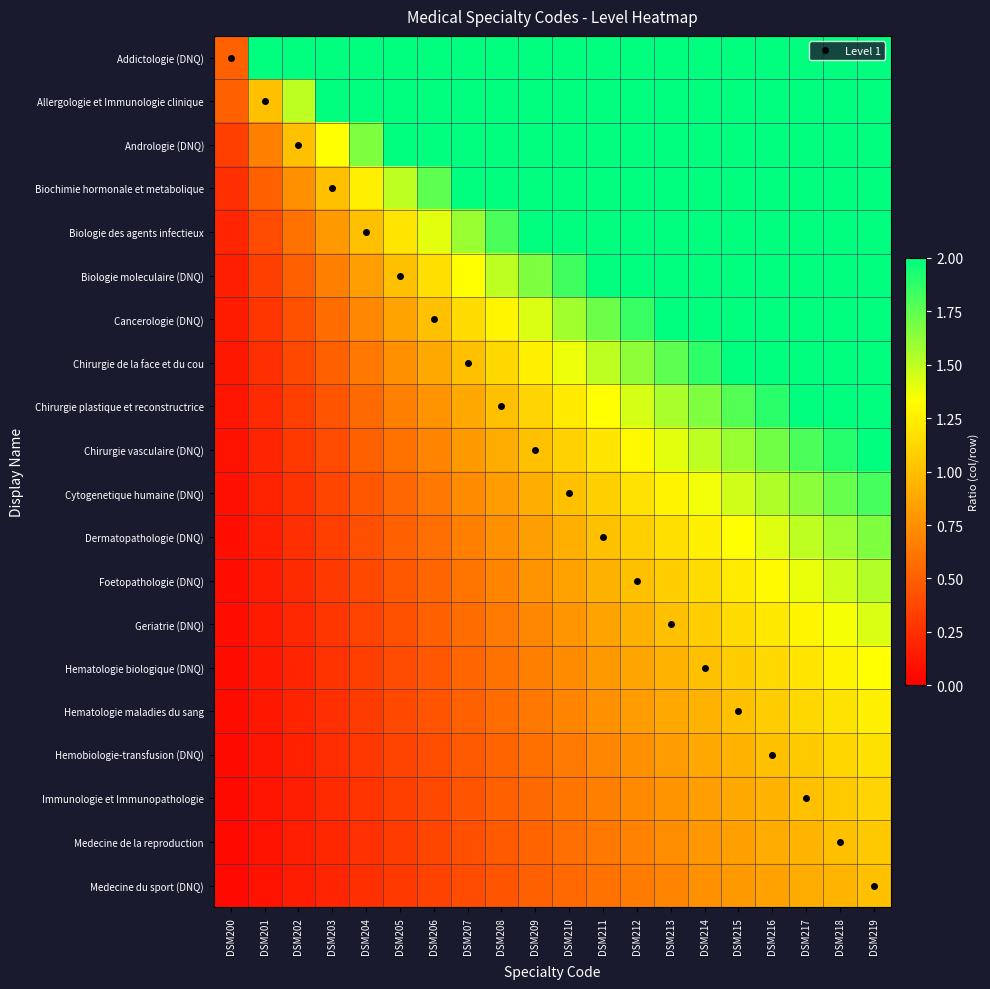

Reading right to left, extract all data points from this chart.

Addictologie (DNQ): DSM219=2.0	DSM218=2.0	DSM217=2.0	DSM216=2.0	DSM215=2.0	DSM214=2.0	DSM213=2.0	DSM212=2.0	DSM211=2.0	DSM210=2.0	DSM209=2.0	DSM208=2.0	DSM207=2.0	DSM206=2.0	DSM205=2.0	DSM204=2.0	DSM203=2.0	DSM202=2.0	DSM201=2.0	DSM200=0.5
Allergologie et Immunologie clinique: DSM219=2.0	DSM218=2.0	DSM217=2.0	DSM216=2.0	DSM215=2.0	DSM214=2.0	DSM213=2.0	DSM212=2.0	DSM211=2.0	DSM210=2.0	DSM209=2.0	DSM208=2.0	DSM207=2.0	DSM206=2.0	DSM205=2.0	DSM204=2.0	DSM203=2.0	DSM202=1.5	DSM201=1.0	DSM200=0.5
Andrologie (DNQ): DSM219=2.0	DSM218=2.0	DSM217=2.0	DSM216=2.0	DSM215=2.0	DSM214=2.0	DSM213=2.0	DSM212=2.0	DSM211=2.0	DSM210=2.0	DSM209=2.0	DSM208=2.0	DSM207=2.0	DSM206=2.0	DSM205=2.0	DSM204=1.7	DSM203=1.3	DSM202=1.0	DSM201=0.7	DSM200=0.3
Biochimie hormonale et metabolique: DSM219=2.0	DSM218=2.0	DSM217=2.0	DSM216=2.0	DSM215=2.0	DSM214=2.0	DSM213=2.0	DSM212=2.0	DSM211=2.0	DSM210=2.0	DSM209=2.0	DSM208=2.0	DSM207=2.0	DSM206=1.8	DSM205=1.5	DSM204=1.2	DSM203=1.0	DSM202=0.8	DSM201=0.5	DSM200=0.2
Biologie des agents infectieux: DSM219=2.0	DSM218=2.0	DSM217=2.0	DSM216=2.0	DSM215=2.0	DSM214=2.0	DSM213=2.0	DSM212=2.0	DSM211=2.0	DSM210=2.0	DSM209=2.0	DSM208=1.8	DSM207=1.6	DSM206=1.4	DSM205=1.2	DSM204=1.0	DSM203=0.8	DSM202=0.6	DSM201=0.4	DSM200=0.2
Biologie moleculaire (DNQ): DSM219=2.0	DSM218=2.0	DSM217=2.0	DSM216=2.0	DSM215=2.0	DSM214=2.0	DSM213=2.0	DSM212=2.0	DSM211=2.0	DSM210=1.8	DSM209=1.7	DSM208=1.5	DSM207=1.3	DSM206=1.2	DSM205=1.0	DSM204=0.8	DSM203=0.7	DSM202=0.5	DSM201=0.3	DSM200=0.2
Cancerologie (DNQ): DSM219=2.0	DSM218=2.0	DSM217=2.0	DSM216=2.0	DSM215=2.0	DSM214=2.0	DSM213=2.0	DSM212=1.9	DSM211=1.7	DSM210=1.6	DSM209=1.4	DSM208=1.3	DSM207=1.1	DSM206=1.0	DSM205=0.9	DSM204=0.7	DSM203=0.6	DSM202=0.4	DSM201=0.3	DSM200=0.1
Chirurgie de la face et du cou: DSM219=2.0	DSM218=2.0	DSM217=2.0	DSM216=2.0	DSM215=2.0	DSM214=1.9	DSM213=1.8	DSM212=1.6	DSM211=1.5	DSM210=1.4	DSM209=1.2	DSM208=1.1	DSM207=1.0	DSM206=0.9	DSM205=0.8	DSM204=0.6	DSM203=0.5	DSM202=0.4	DSM201=0.2	DSM200=0.1
Chirurgie plastique et reconstructrice: DSM219=2.0	DSM218=2.0	DSM217=2.0	DSM216=1.9	DSM215=1.8	DSM214=1.7	DSM213=1.6	DSM212=1.4	DSM211=1.3	DSM210=1.2	DSM209=1.1	DSM208=1.0	DSM207=0.9	DSM206=0.8	DSM205=0.7	DSM204=0.6	DSM203=0.4	DSM202=0.3	DSM201=0.2	DSM200=0.1
Chirurgie vasculaire (DNQ): DSM219=2.0	DSM218=1.9	DSM217=1.8	DSM216=1.7	DSM215=1.6	DSM214=1.5	DSM213=1.4	DSM212=1.3	DSM211=1.2	DSM210=1.1	DSM209=1.0	DSM208=0.9	DSM207=0.8	DSM206=0.7	DSM205=0.6	DSM204=0.5	DSM203=0.4	DSM202=0.3	DSM201=0.2	DSM200=0.1
Cytogenetique humaine (DNQ): DSM219=1.8	DSM218=1.7	DSM217=1.6	DSM216=1.5	DSM215=1.5	DSM214=1.4	DSM213=1.3	DSM212=1.2	DSM211=1.1	DSM210=1.0	DSM209=0.9	DSM208=0.8	DSM207=0.7	DSM206=0.6	DSM205=0.5	DSM204=0.5	DSM203=0.4	DSM202=0.3	DSM201=0.2	DSM200=0.1
Dermatopathologie (DNQ): DSM219=1.7	DSM218=1.6	DSM217=1.5	DSM216=1.4	DSM215=1.3	DSM214=1.2	DSM213=1.2	DSM212=1.1	DSM211=1.0	DSM210=0.9	DSM209=0.8	DSM208=0.8	DSM207=0.7	DSM206=0.6	DSM205=0.5	DSM204=0.4	DSM203=0.3	DSM202=0.2	DSM201=0.2	DSM200=0.1
Foetopathologie (DNQ): DSM219=1.5	DSM218=1.5	DSM217=1.4	DSM216=1.3	DSM215=1.2	DSM214=1.2	DSM213=1.1	DSM212=1.0	DSM211=0.9	DSM210=0.8	DSM209=0.8	DSM208=0.7	DSM207=0.6	DSM206=0.5	DSM205=0.5	DSM204=0.4	DSM203=0.3	DSM202=0.2	DSM201=0.2	DSM200=0.1
Geriatrie (DNQ): DSM219=1.4	DSM218=1.4	DSM217=1.3	DSM216=1.2	DSM215=1.1	DSM214=1.1	DSM213=1.0	DSM212=0.9	DSM211=0.9	DSM210=0.8	DSM209=0.7	DSM208=0.6	DSM207=0.6	DSM206=0.5	DSM205=0.4	DSM204=0.4	DSM203=0.3	DSM202=0.2	DSM201=0.1	DSM200=0.1
Hematologie biologique (DNQ): DSM219=1.3	DSM218=1.3	DSM217=1.2	DSM216=1.1	DSM215=1.1	DSM214=1.0	DSM213=0.9	DSM212=0.9	DSM211=0.8	DSM210=0.7	DSM209=0.7	DSM208=0.6	DSM207=0.5	DSM206=0.5	DSM205=0.4	DSM204=0.3	DSM203=0.3	DSM202=0.2	DSM201=0.1	DSM200=0.1
Hematologie maladies du sang: DSM219=1.2	DSM218=1.2	DSM217=1.1	DSM216=1.1	DSM215=1.0	DSM214=0.9	DSM213=0.9	DSM212=0.8	DSM211=0.8	DSM210=0.7	DSM209=0.6	DSM208=0.6	DSM207=0.5	DSM206=0.4	DSM205=0.4	DSM204=0.3	DSM203=0.2	DSM202=0.2	DSM201=0.1	DSM200=0.1
Hemobiologie-transfusion (DNQ): DSM219=1.2	DSM218=1.1	DSM217=1.1	DSM216=1.0	DSM215=0.9	DSM214=0.9	DSM213=0.8	DSM212=0.8	DSM211=0.7	DSM210=0.6	DSM209=0.6	DSM208=0.5	DSM207=0.5	DSM206=0.4	DSM205=0.4	DSM204=0.3	DSM203=0.2	DSM202=0.2	DSM201=0.1	DSM200=0.1
Immunologie et Immunopathologie: DSM219=1.1	DSM218=1.1	DSM217=1.0	DSM216=0.9	DSM215=0.9	DSM214=0.8	DSM213=0.8	DSM212=0.7	DSM211=0.7	DSM210=0.6	DSM209=0.6	DSM208=0.5	DSM207=0.4	DSM206=0.4	DSM205=0.3	DSM204=0.3	DSM203=0.2	DSM202=0.2	DSM201=0.1	DSM200=0.1
Medecine de la reproduction: DSM219=1.1	DSM218=1.0	DSM217=0.9	DSM216=0.9	DSM215=0.8	DSM214=0.8	DSM213=0.7	DSM212=0.7	DSM211=0.6	DSM210=0.6	DSM209=0.5	DSM208=0.5	DSM207=0.4	DSM206=0.4	DSM205=0.3	DSM204=0.3	DSM203=0.2	DSM202=0.2	DSM201=0.1	DSM200=0.1
Medecine du sport (DNQ): DSM219=1.0	DSM218=0.9	DSM217=0.9	DSM216=0.8	DSM215=0.8	DSM214=0.8	DSM213=0.7	DSM212=0.7	DSM211=0.6	DSM210=0.6	DSM209=0.5	DSM208=0.5	DSM207=0.4	DSM206=0.3	DSM205=0.3	DSM204=0.2	DSM203=0.2	DSM202=0.1	DSM201=0.1	DSM200=0.1